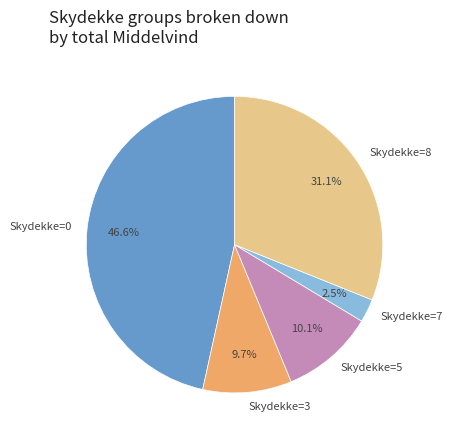

Between Skydekke=0 and Skydekke=8, which is larger?

Skydekke=0